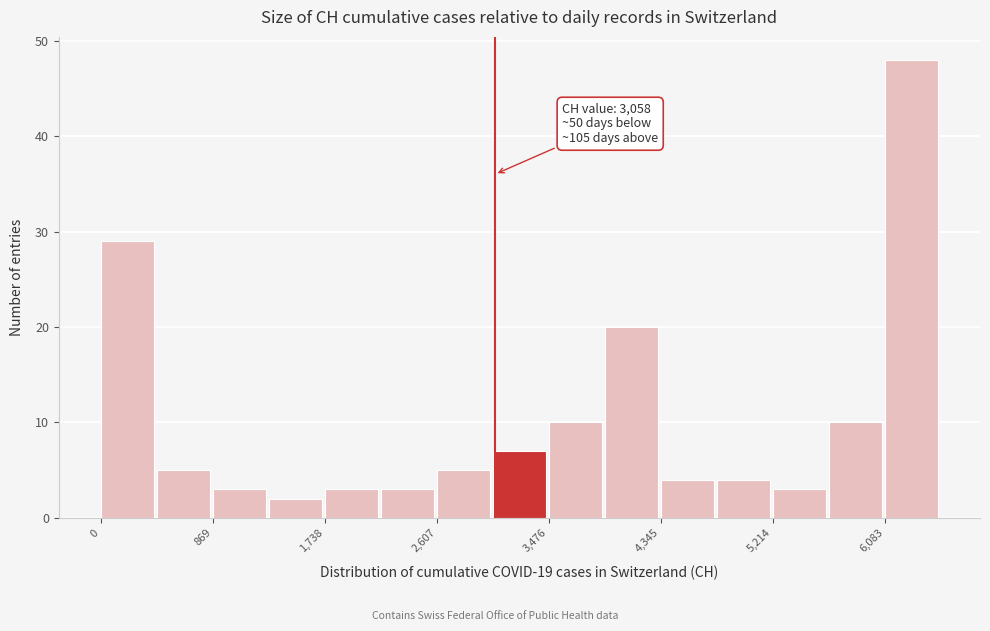

Over which range of the x-axis is the bar tallest?

6100 to 6500